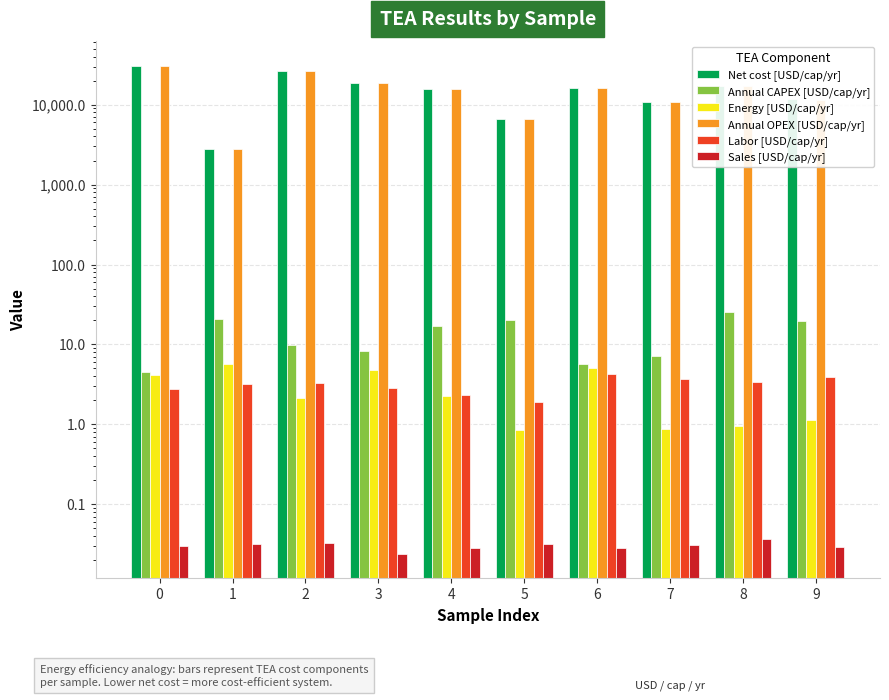

Read the Labor [USD/cap/yr] value at 4.

2.3